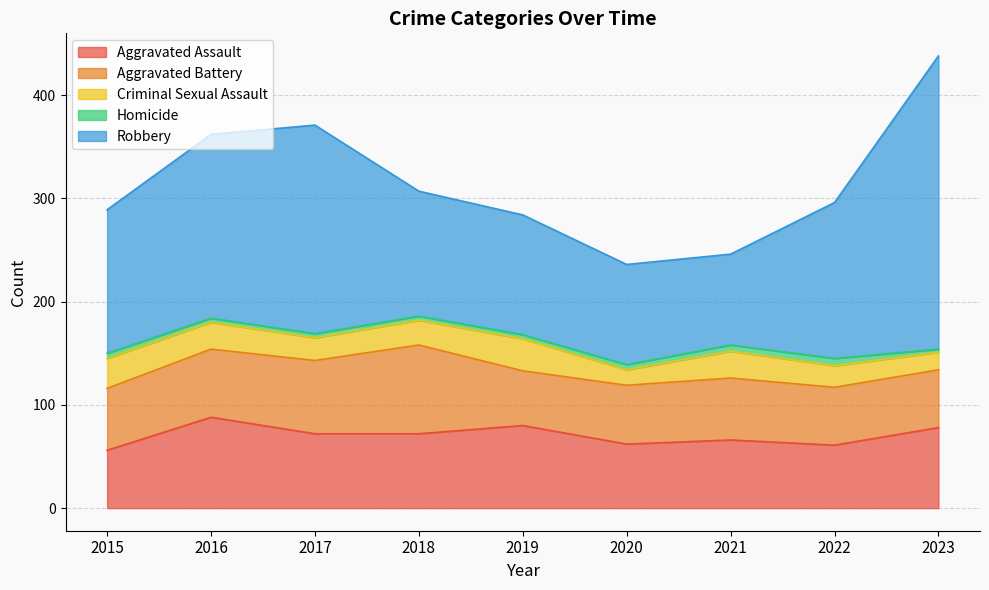

Where does the Robbery series first go above 139?

2016